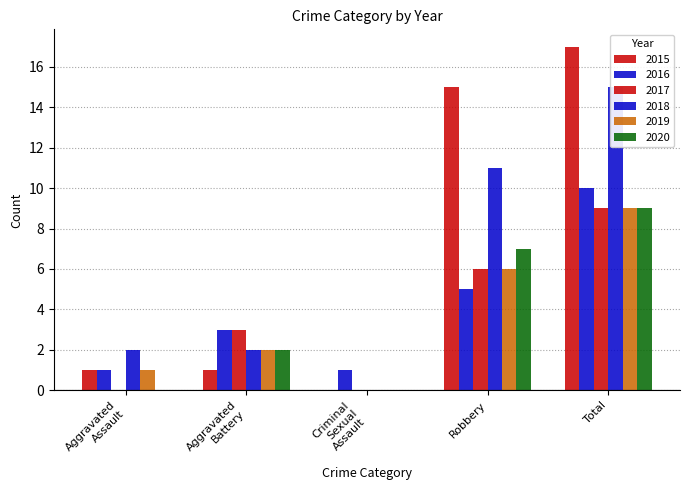

Rank the series by their maximum value, from highest to lowest.

2015, 2018, 2016, 2017, 2019, 2020